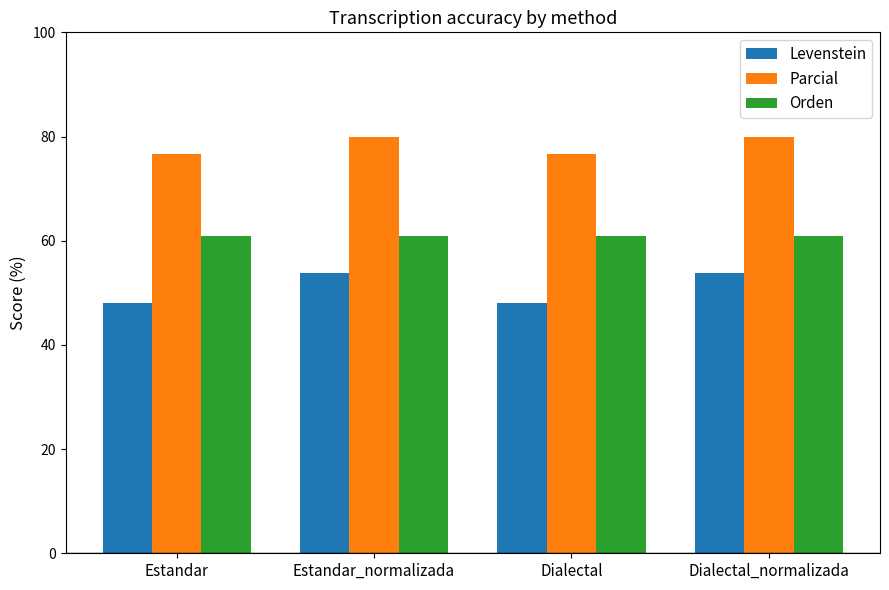

What is the difference between the highest and lowest values at Estandar_normalizada?

26.2